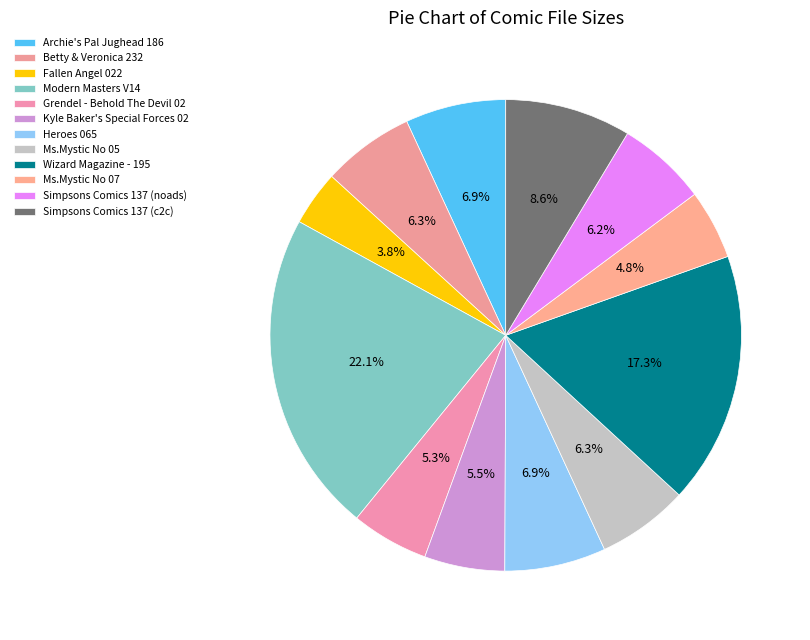

Which slice is the largest?

Modern Masters V14